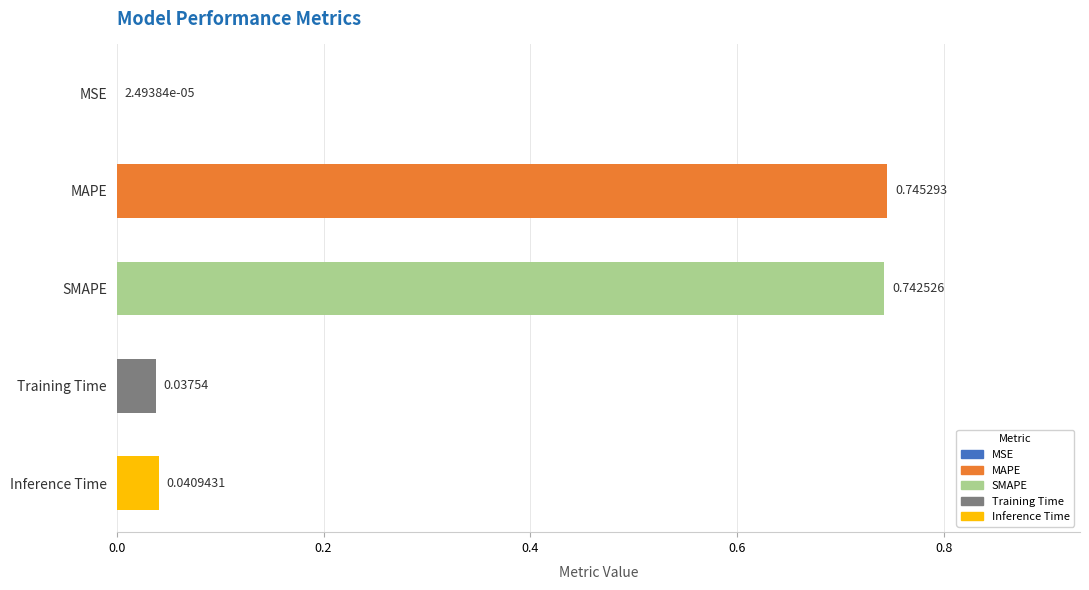

Where is the data nearest to the value 0?

MSE